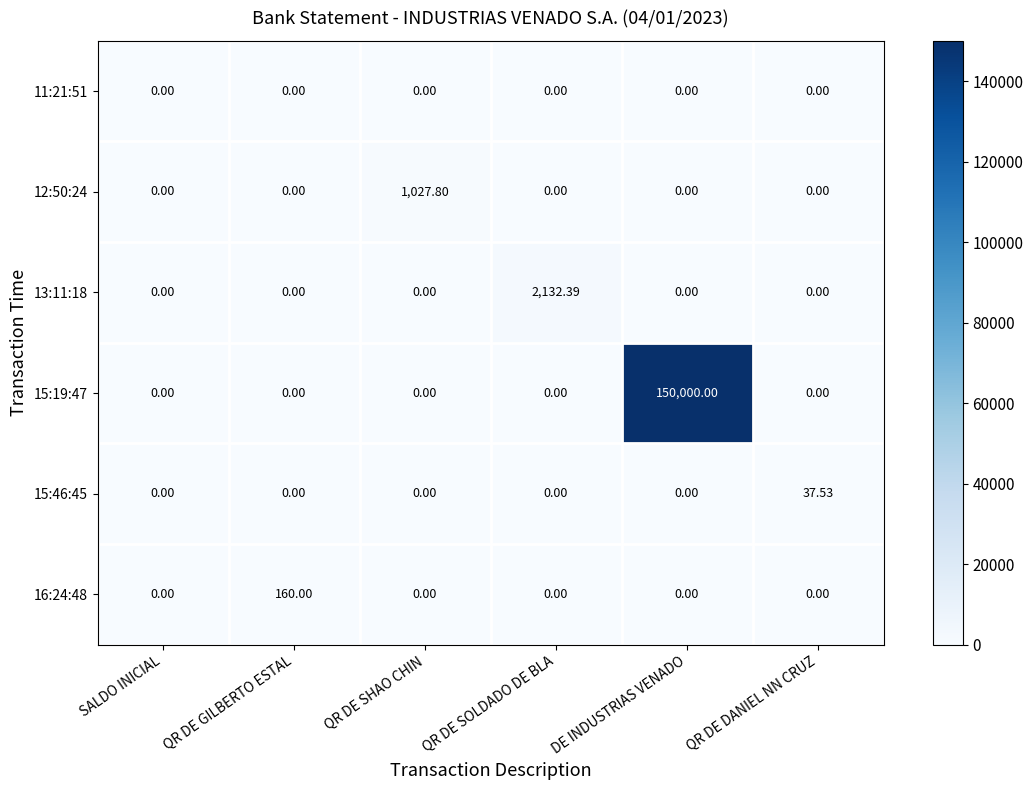

At how many categories does at least one series exceed 4688?

1